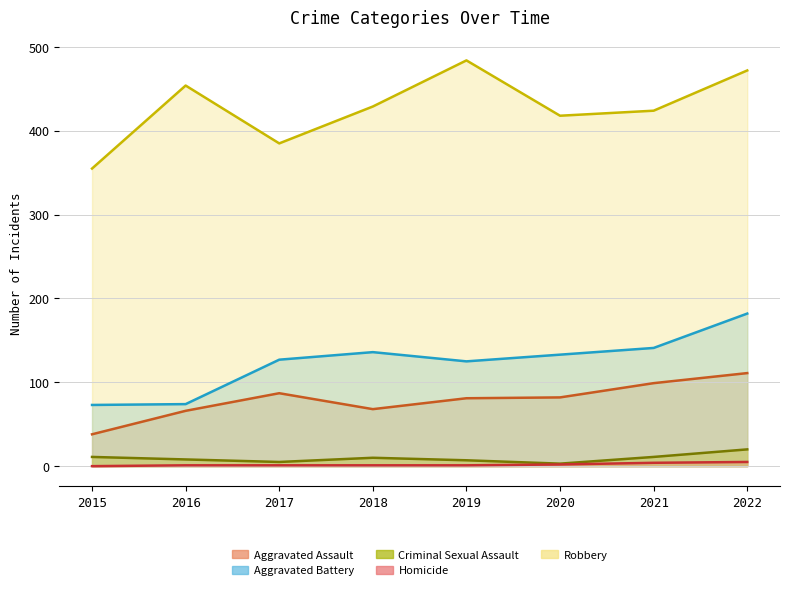

True or false: Homicide and Criminal Sexual Assault intersect in this chart.

False